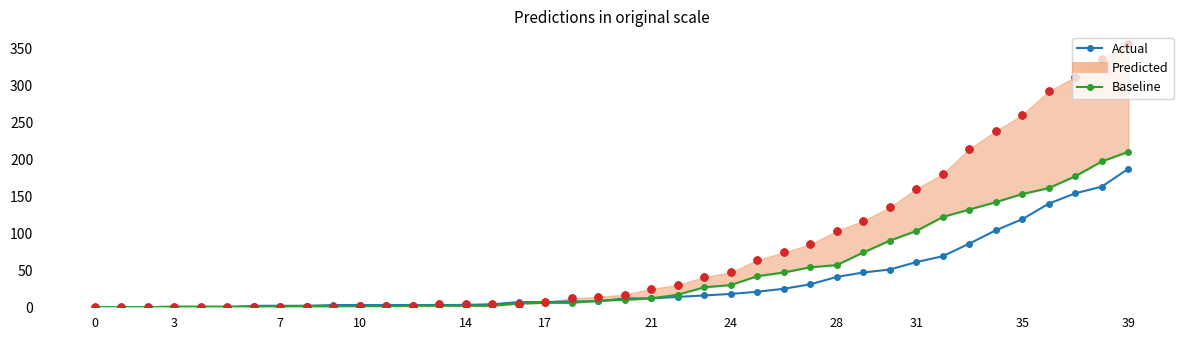

At which category is the sum across all series the highest?

39